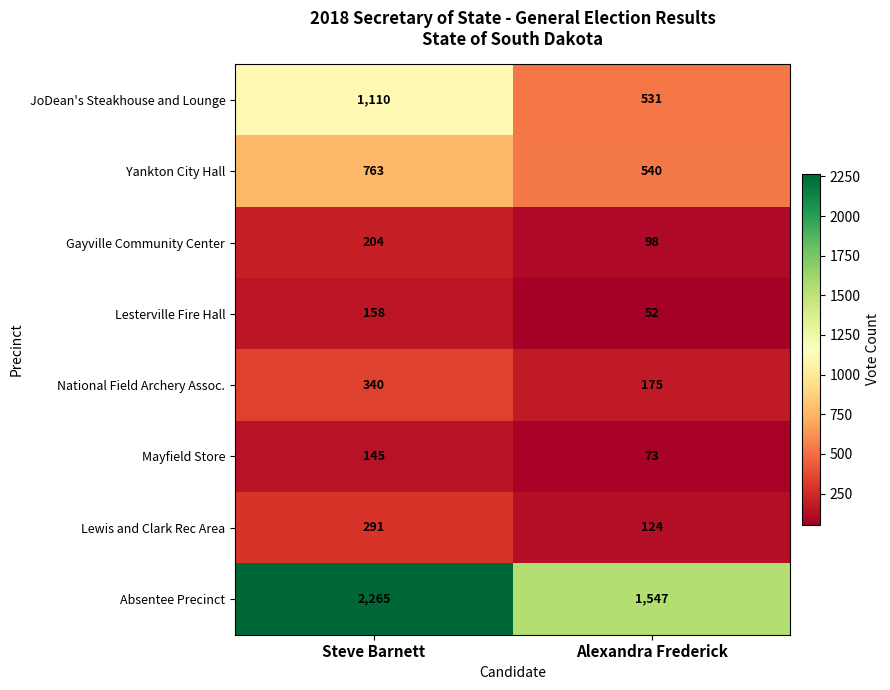

What is the minimum value shown in the chart?

52